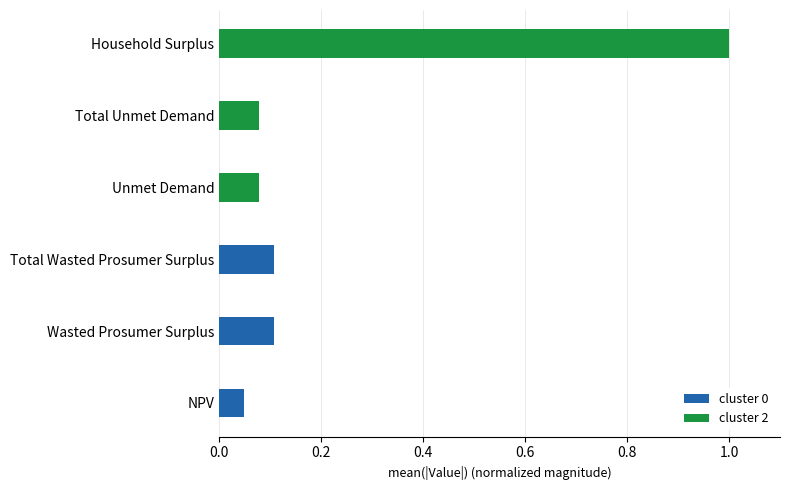

At which category is the sum across all series the highest?

Household Surplus